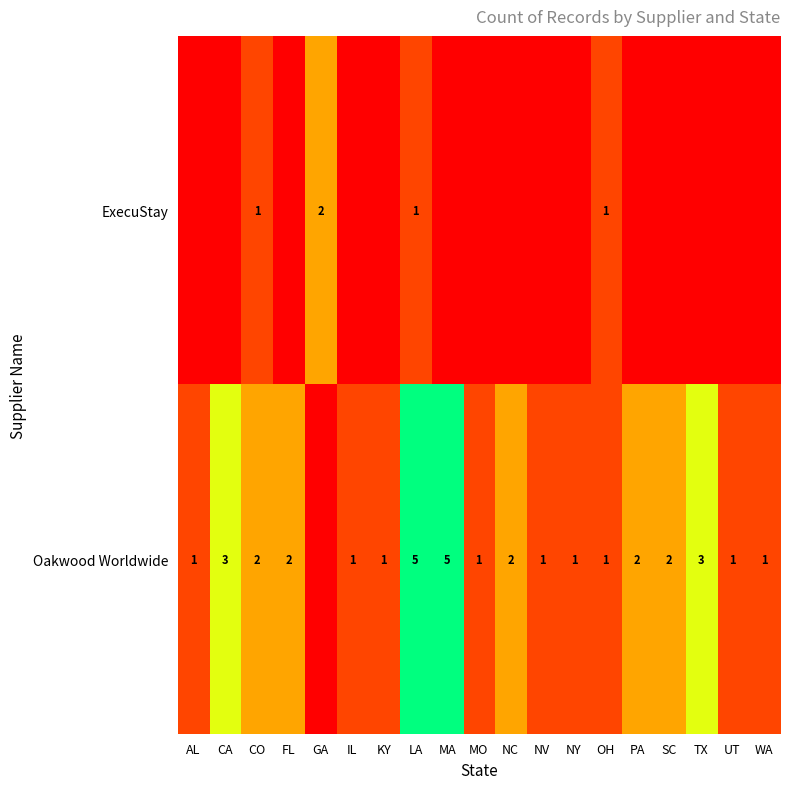

The value of Oakwood Worldwide at TX is 3. True or false?

True